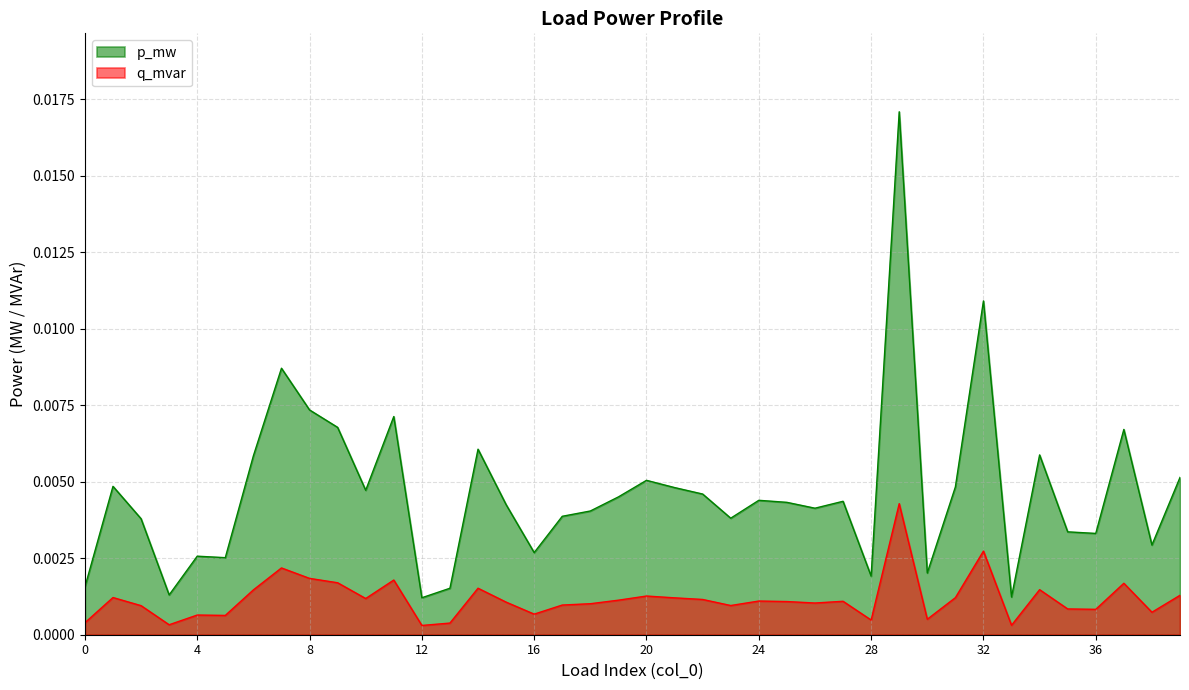

Rank the series at 0 from lowest to highest value.

q_mvar, p_mw